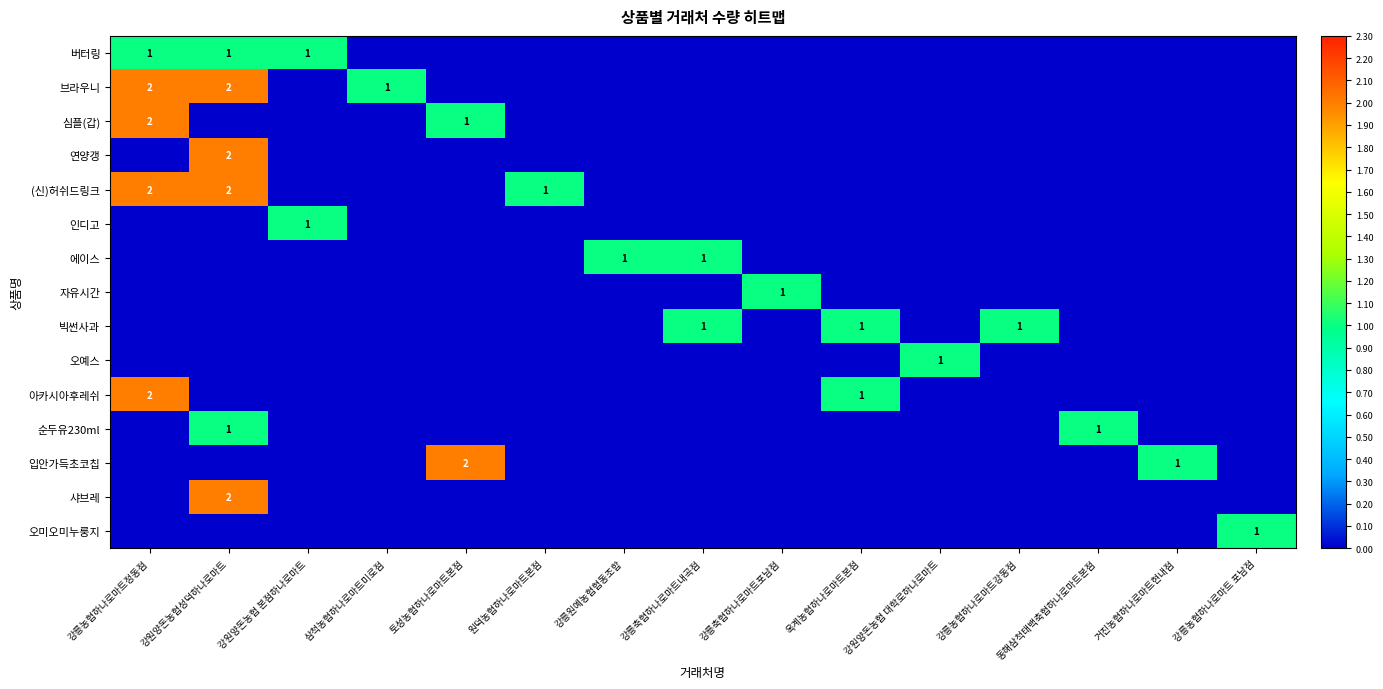

At which category does the chart reach its minimum across all series?

삼척농협하나로마트미로점